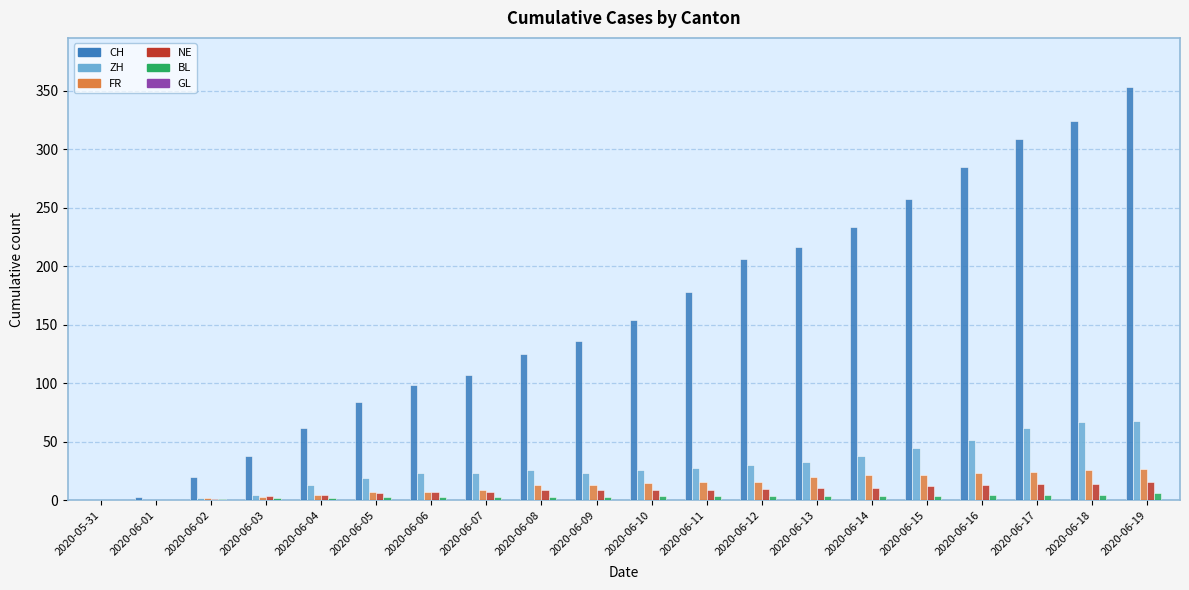

Is the value of NE at 2020-06-03 greater than the value of ZH at 2020-06-04?

No